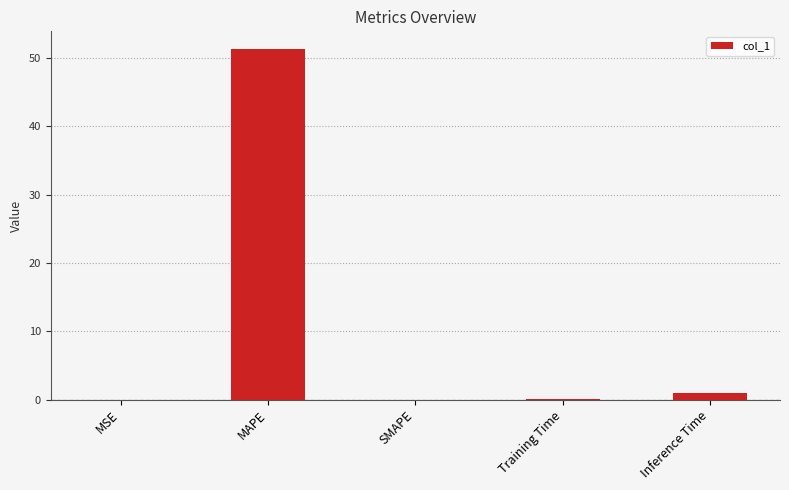

Between MAPE and SMAPE, which is larger?

MAPE